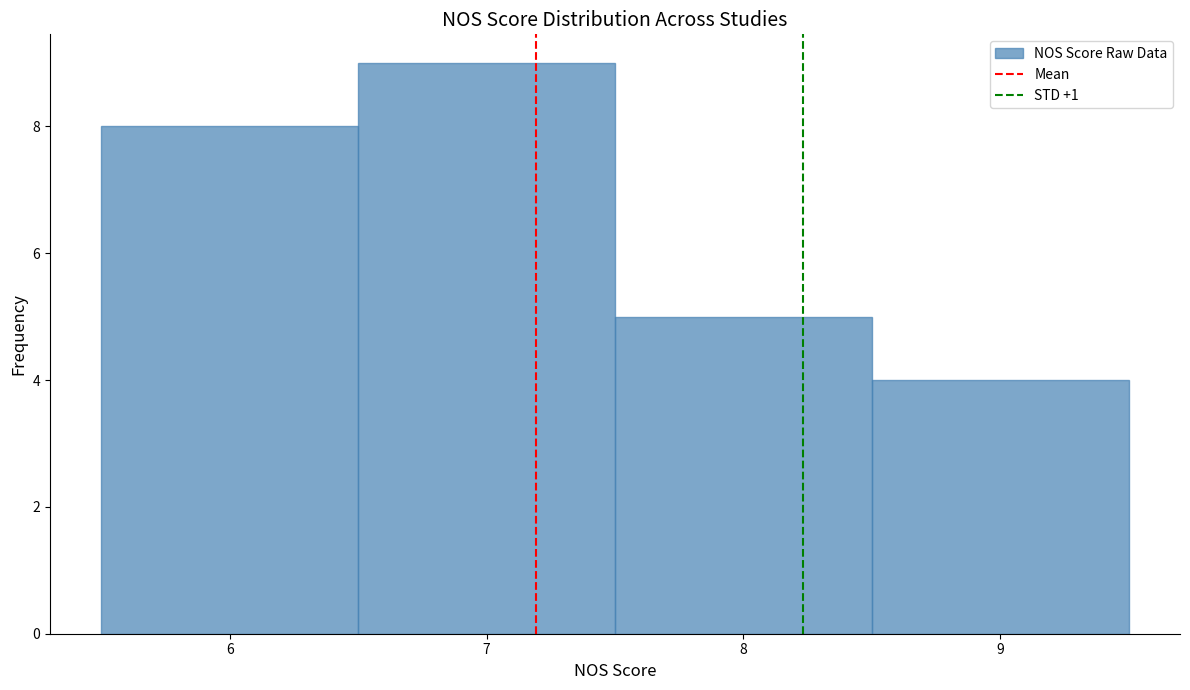

Which range on the x-axis has the tallest bar?

6.5 to 7.5